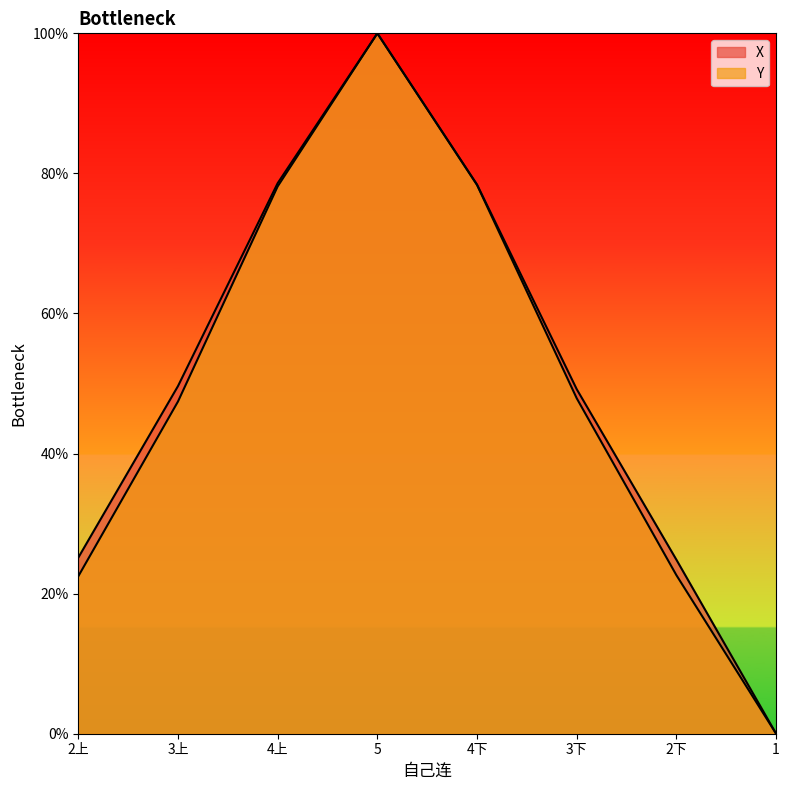

How many values in the Y series are below 47?

3